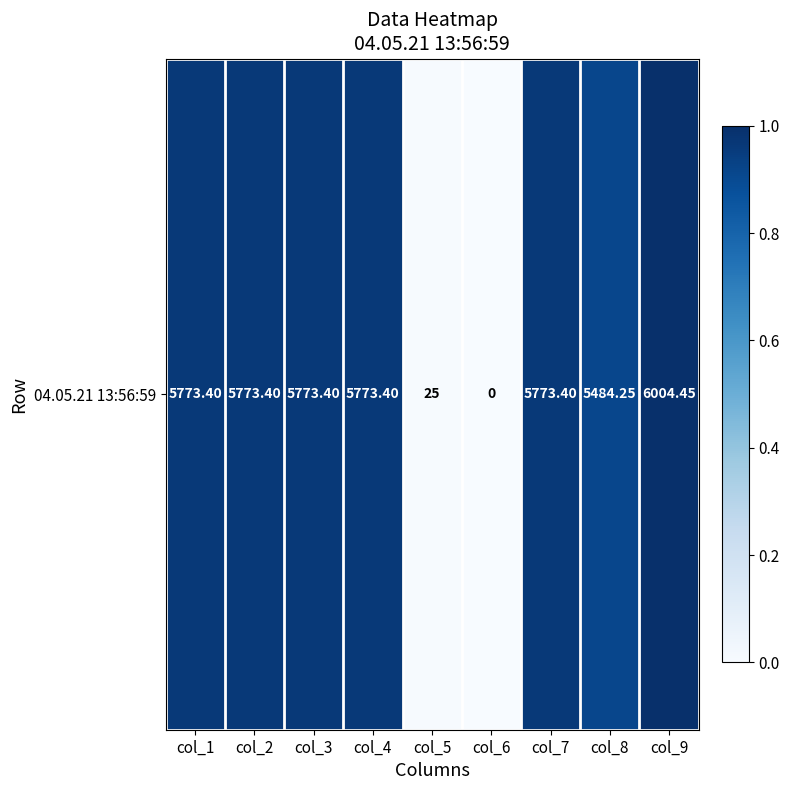

Reading left to right, extract all data points from this chart.

1.0	1.0	1.0	1.0	0.0	0.0	1.0	0.9	1.0